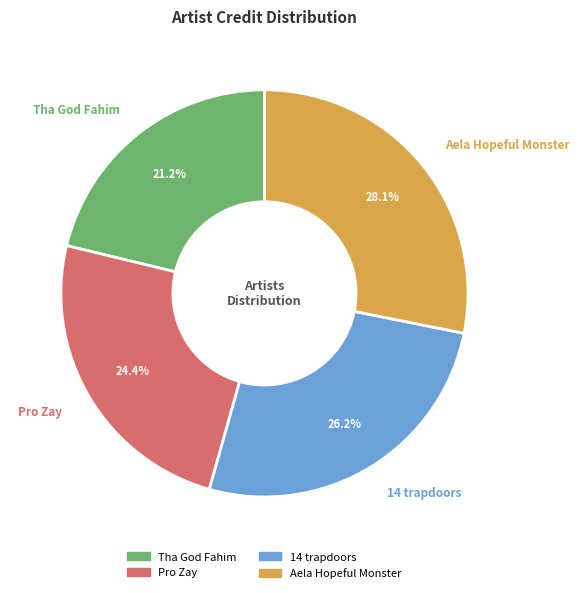

Does 14 trapdoors account for over 50% of the chart?

No